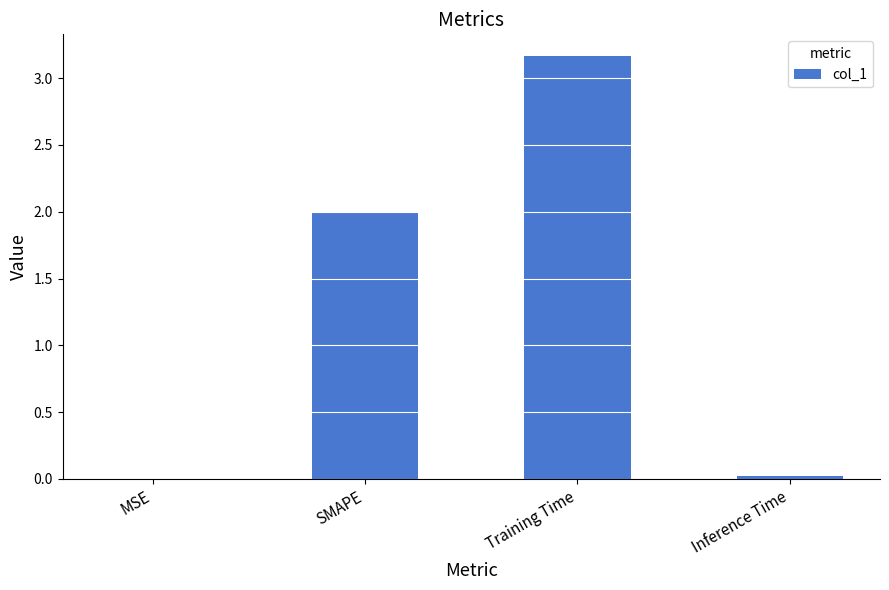

What is the sum of all values?

5.2